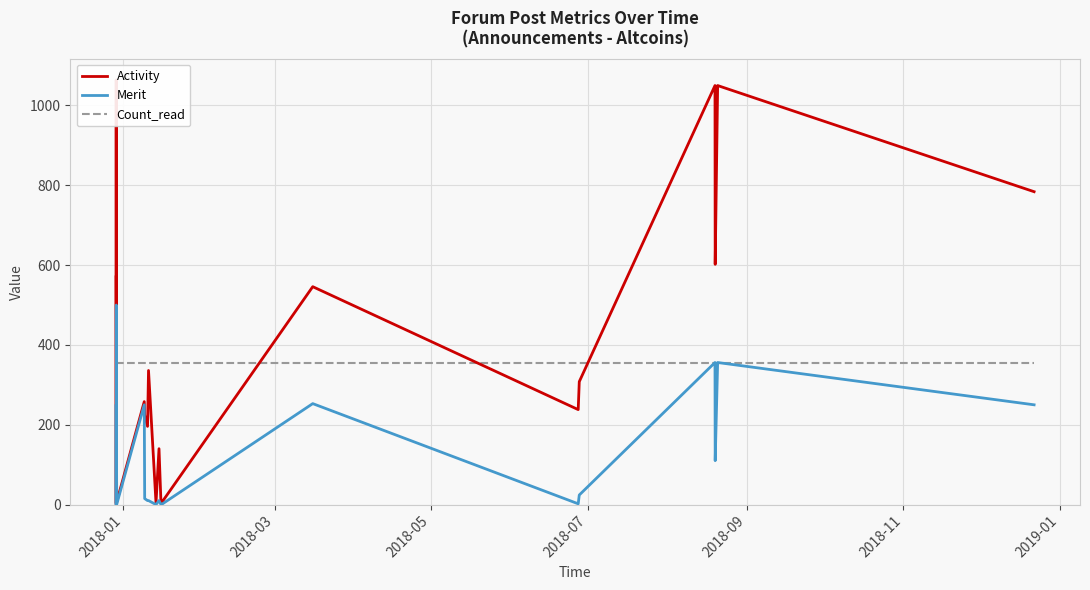

Reading right to left, list all the values displayed in this chart.

Activity: 784	1050	602	1050	308	238	546	4	4	4	140	4	336	196	224	258	6	574	3	1064	3
Merit: 250	356	110	356	24	2	253	0	0	0	10	0	10	10	15	250	0	500	0	251	0
Count_read: 354	354	354	354	354	354	354	354	354	354	354	354	354	354	354	354	354	354	354	354	354